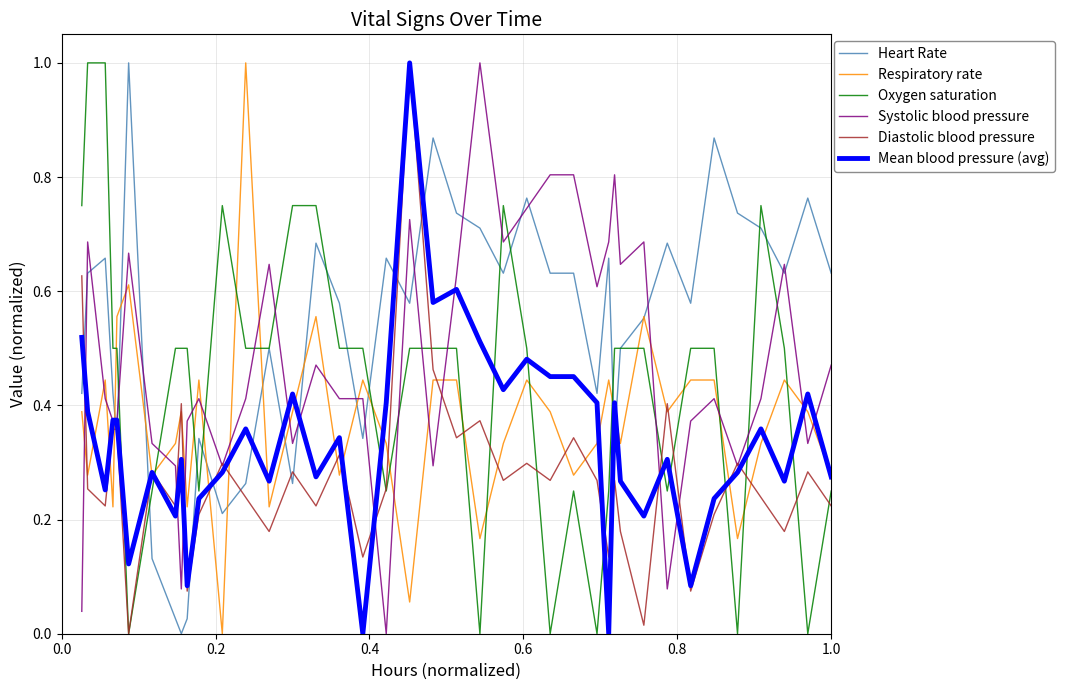

After their last crossing, which series has the higher values: Systolic blood pressure or Oxygen saturation?

Systolic blood pressure